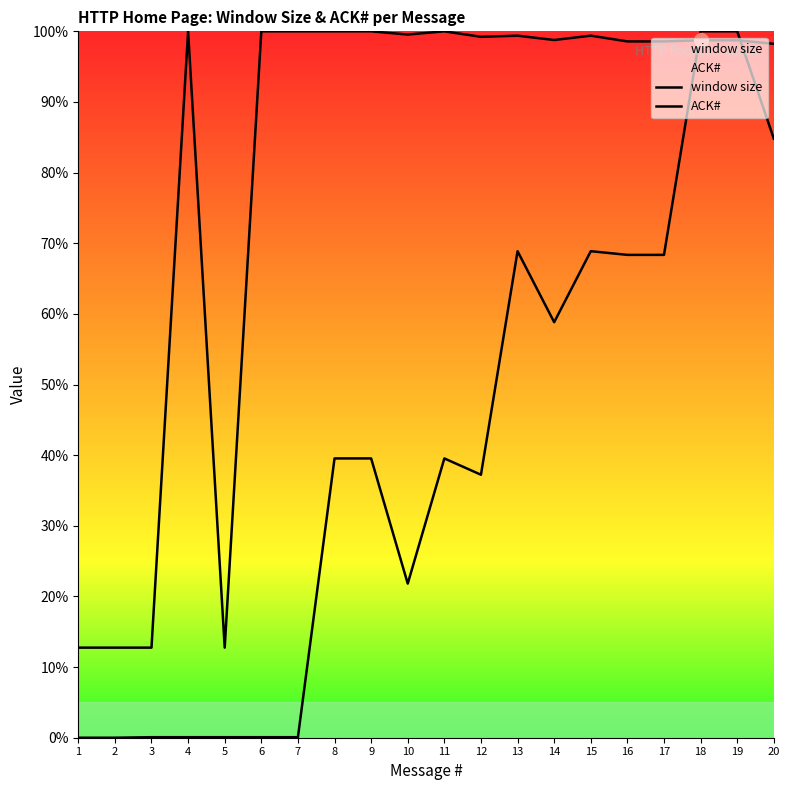

What is the value of the window size point at the 20th from the left?

98.2